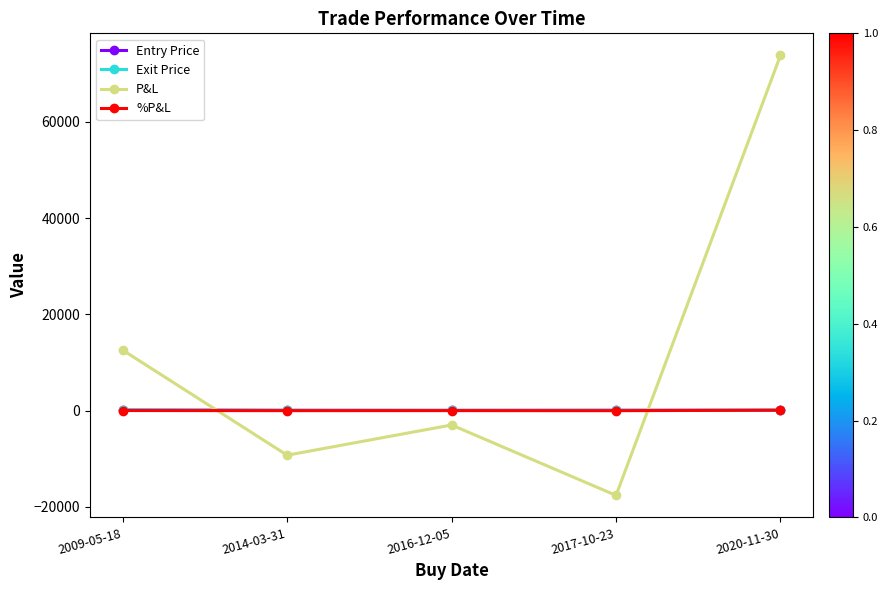

Between which two adjacent categories do Entry Price and %P&L first intersect?

2017-10-23 and 2020-11-30